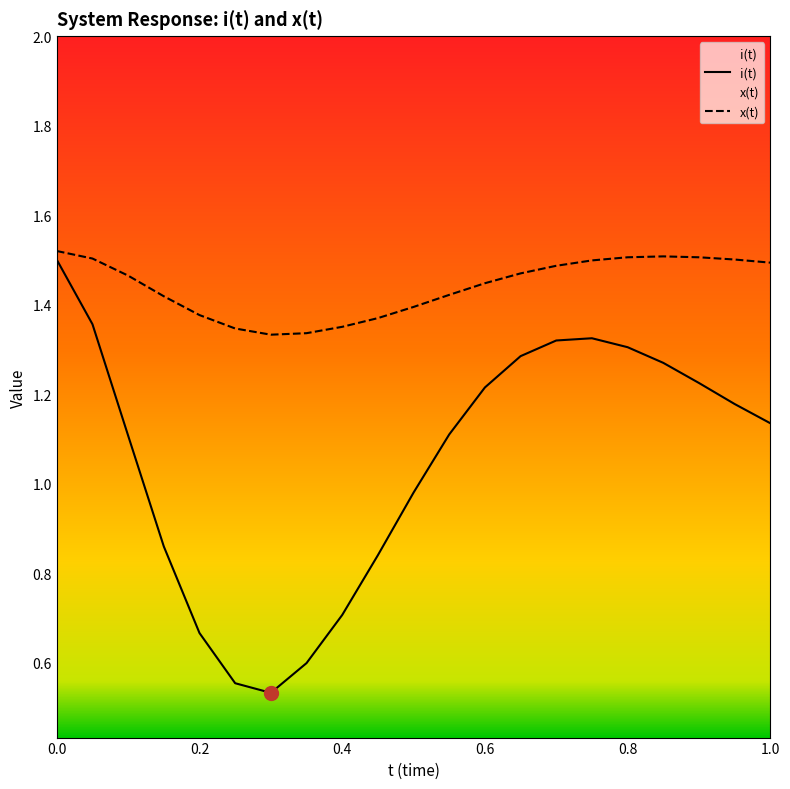

Rank the series at 0.4 from highest to lowest value.

x(t), i(t)